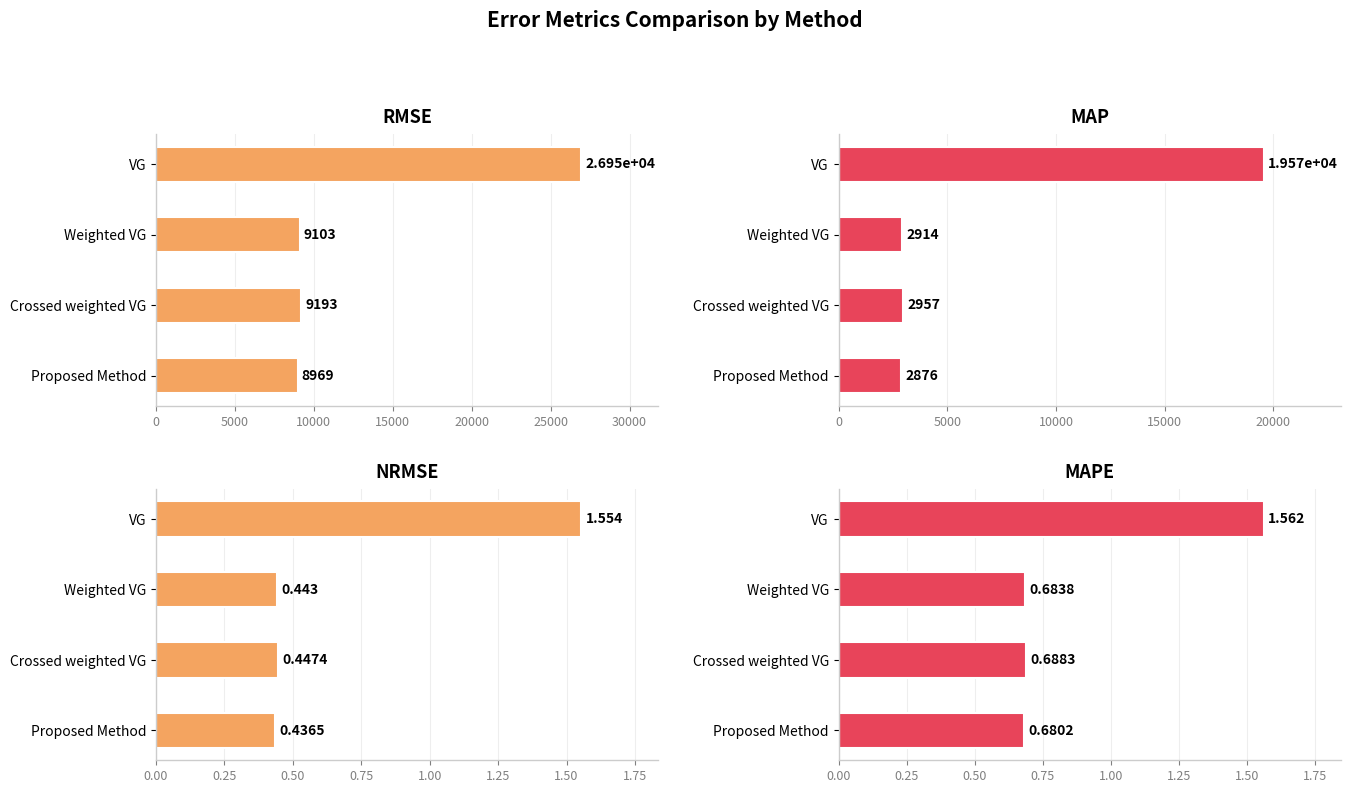

How many data points in RMSE are less than 9192?

2